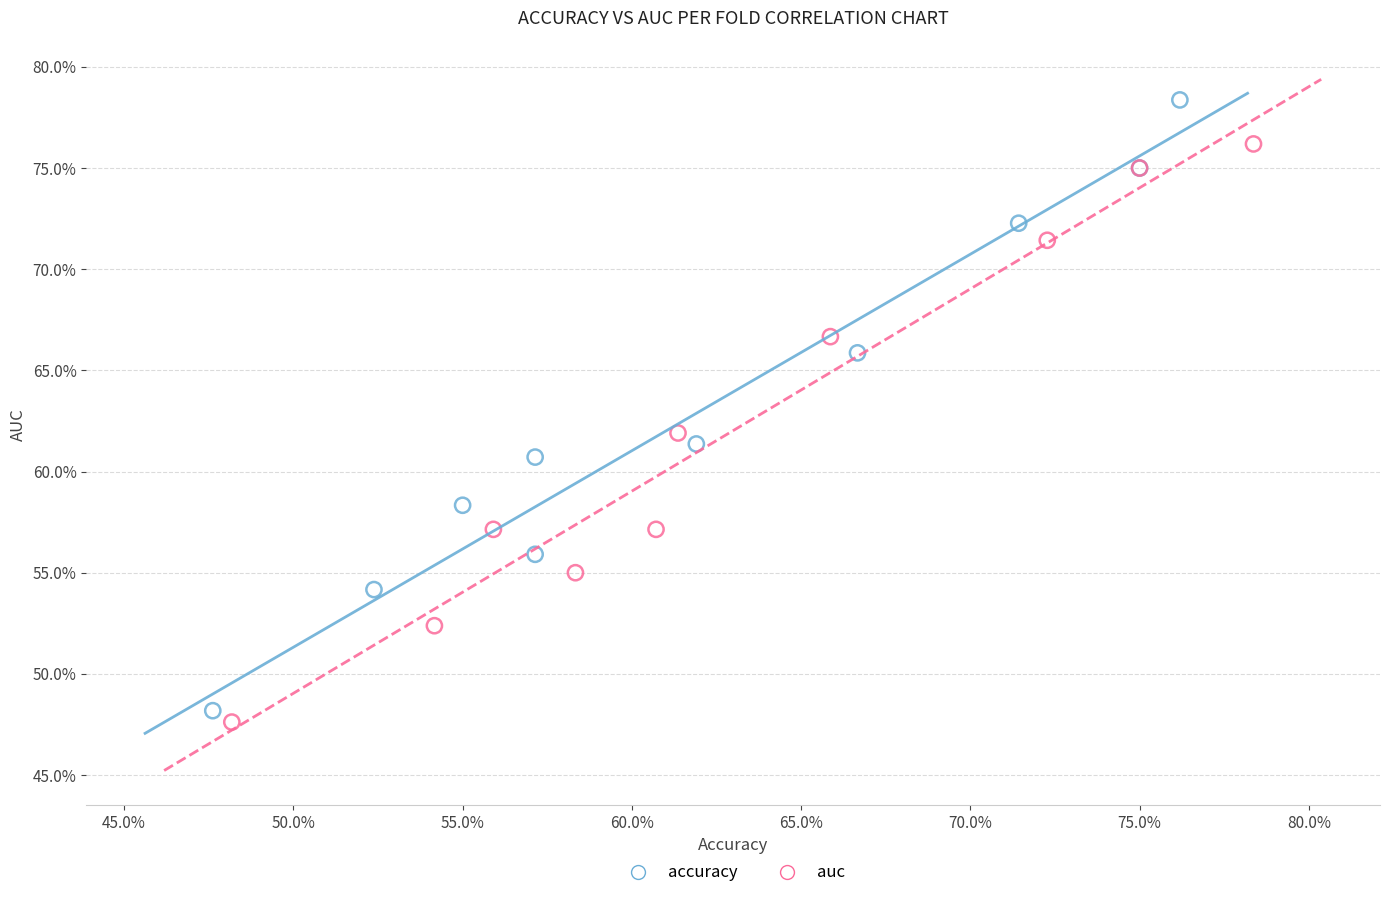

Which series contains the highest Y value?

accuracy